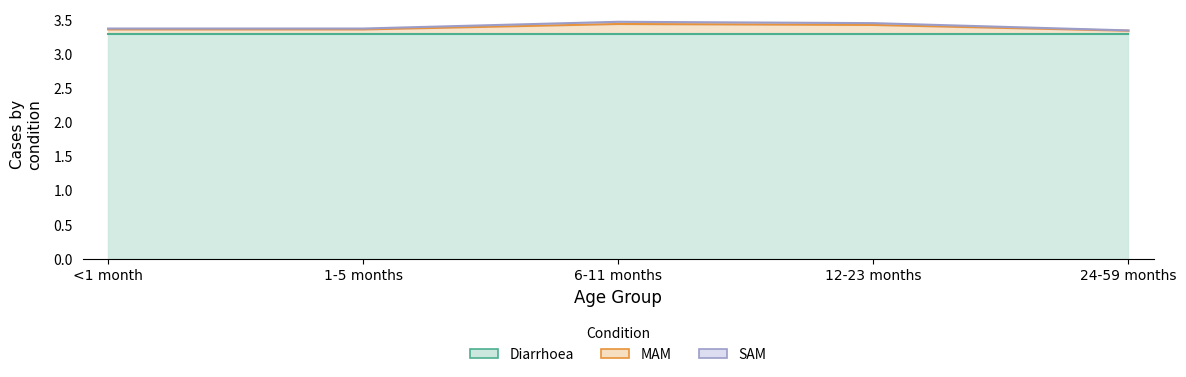

True or false: MAM and SAM cross at least once.

False